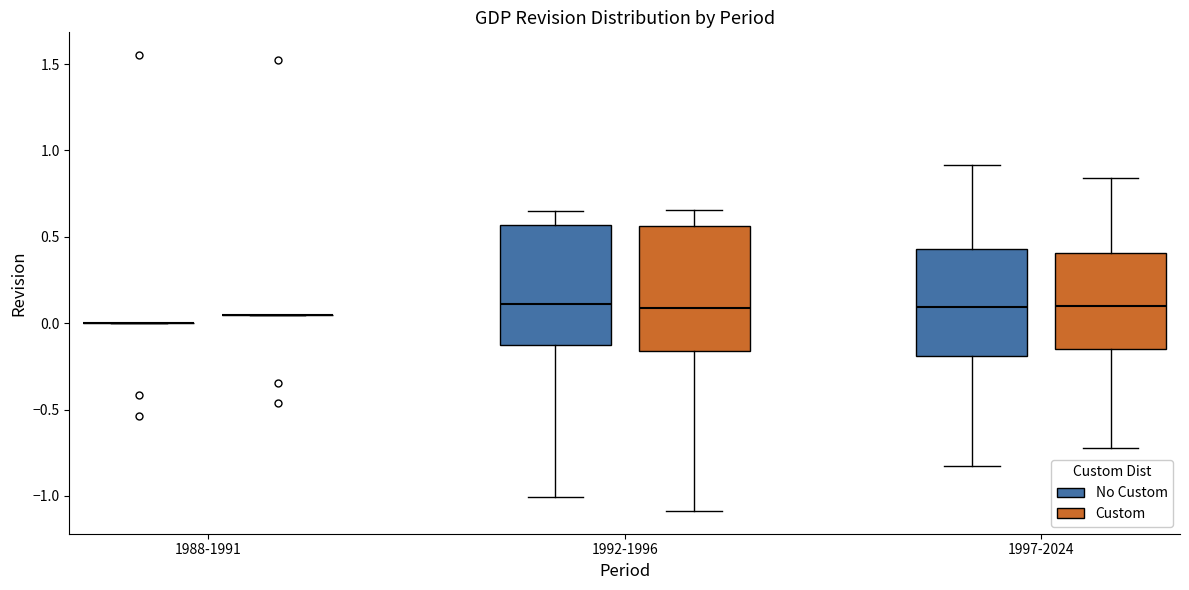

Where is the lower edge of the box for 1992-1996 (No Custom) on the y-axis? The values are not printed on the chart, so give them approximately, as read against the axis.

-0.10